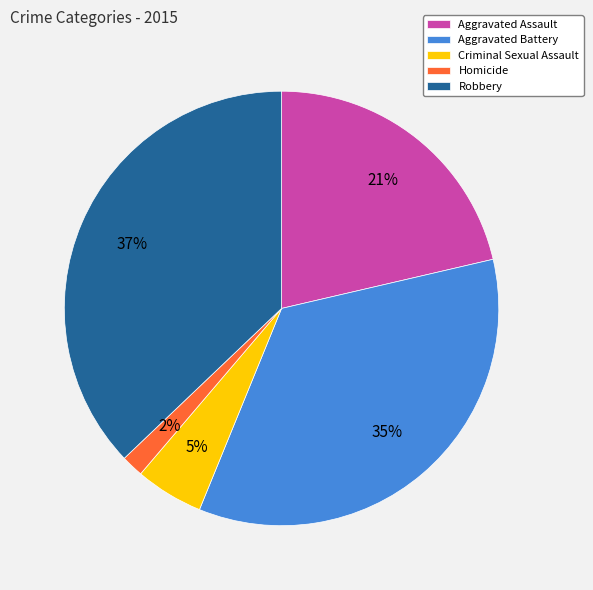

What is the smallest slice in the pie chart?

Homicide